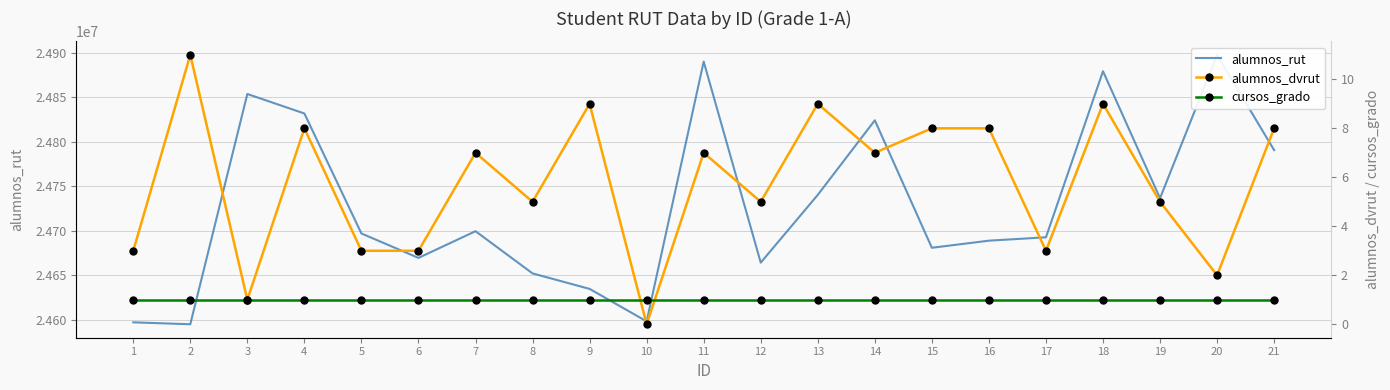

Where is the first local maximum for alumnos_dvrut?

2